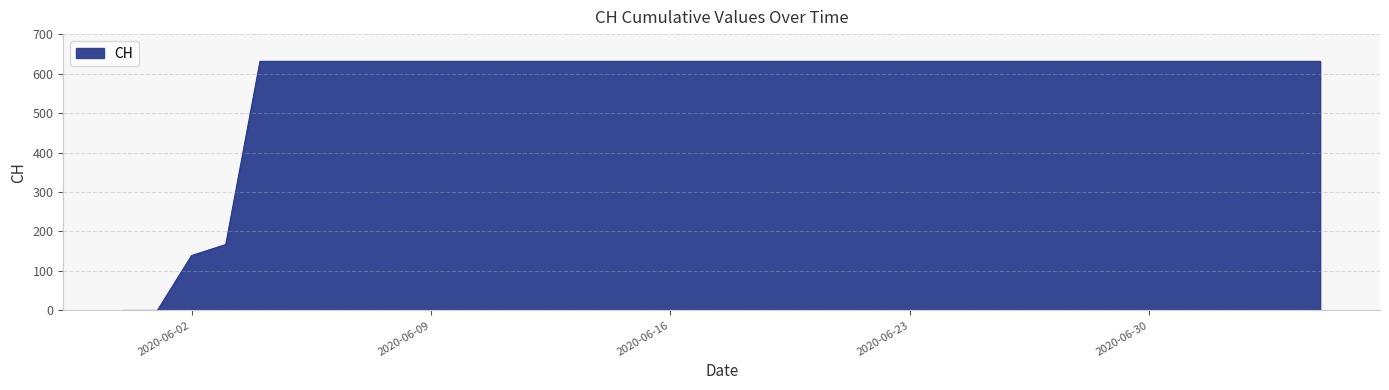

Does the chart display data point markers on the line(s)?

No